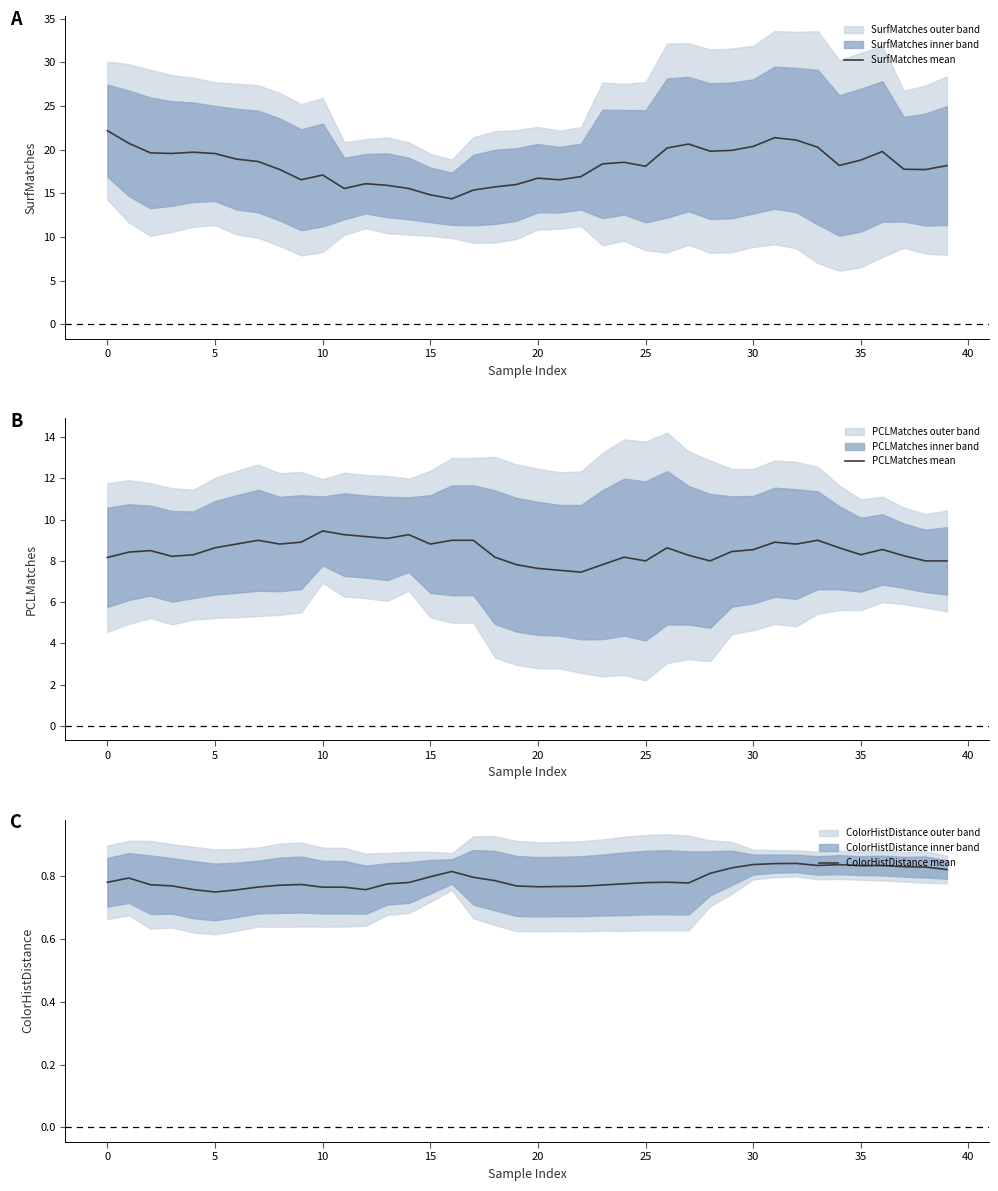

Where is PCLMatches mean nearest to the value 8?

25